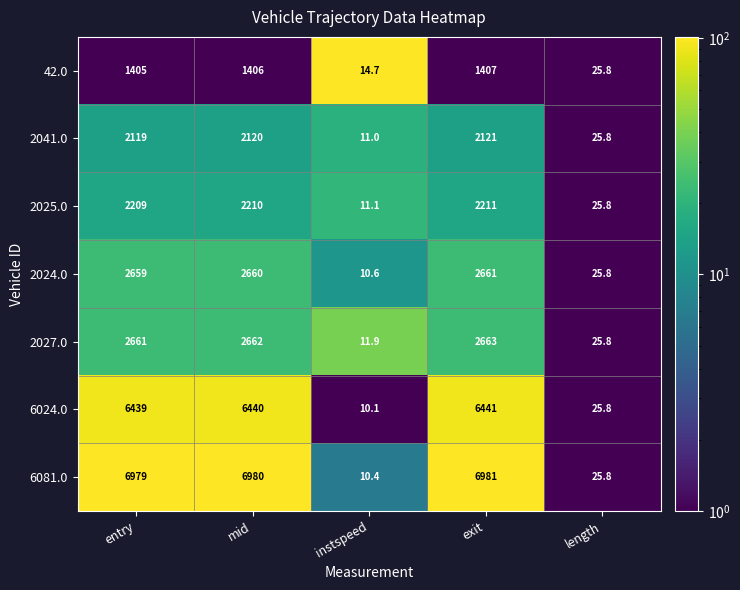

At how many categories does at least one series exceed 3689?

3